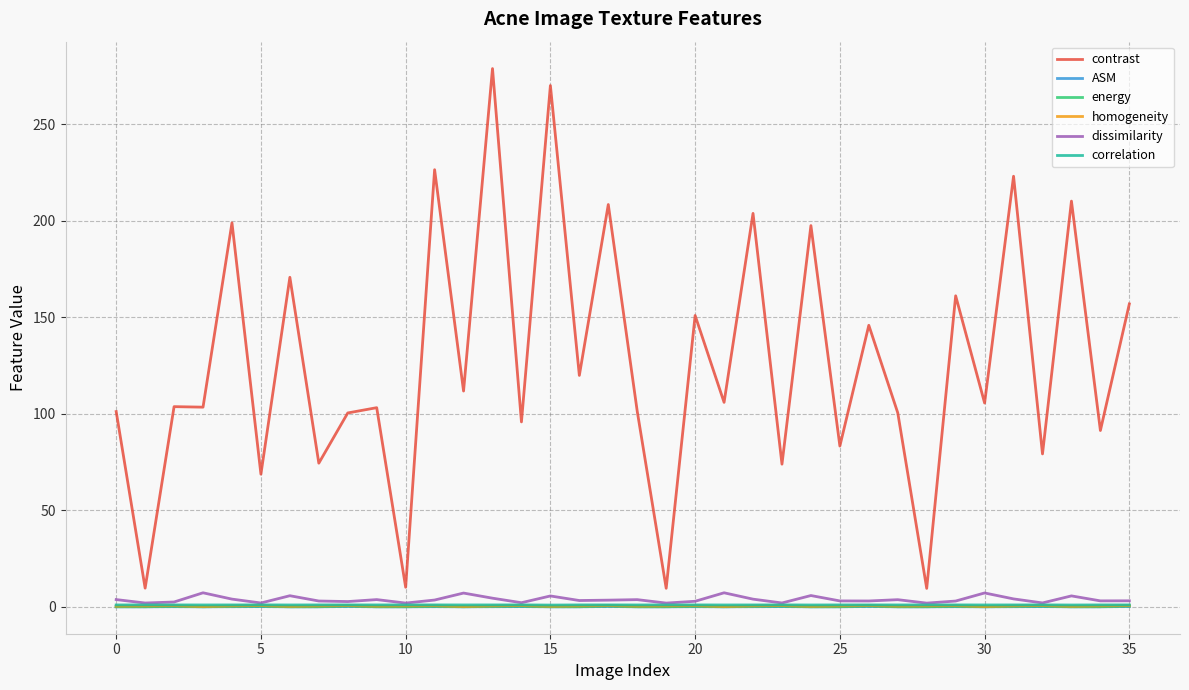

Which series has the widest spread of values?

contrast